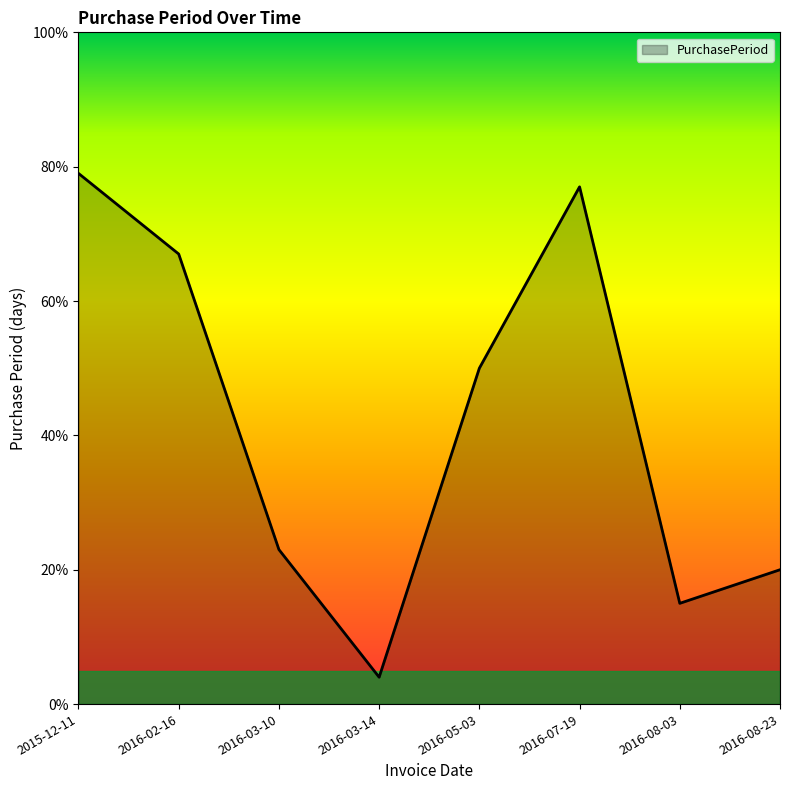

Reading right to left, list all the values displayed in this chart.

20	15	77	50	4	23	67	79